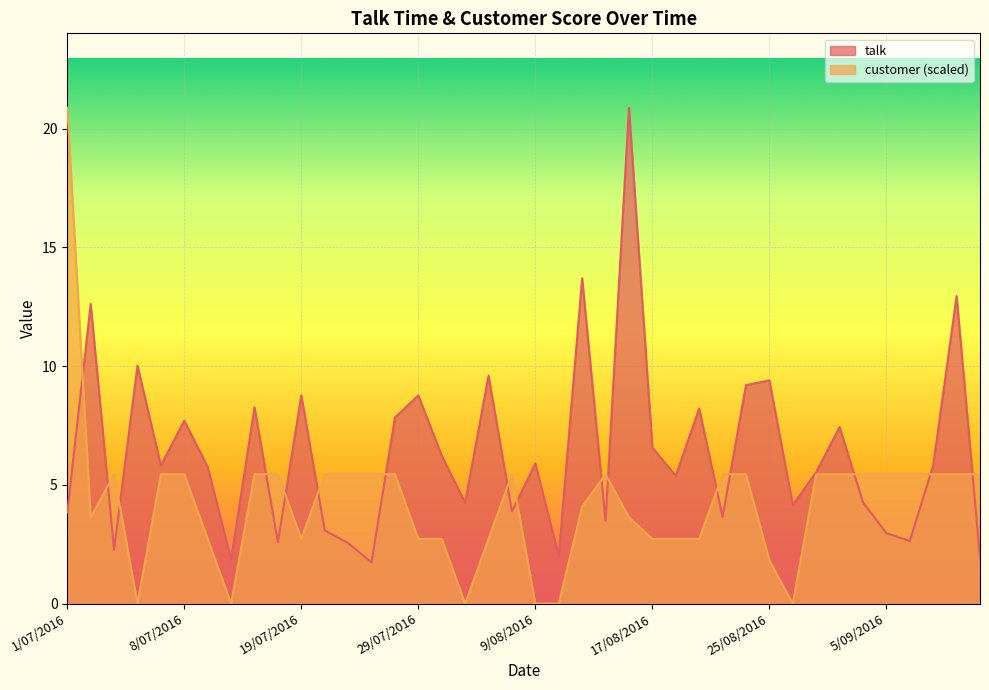

How many distinct data groups are displayed?

2